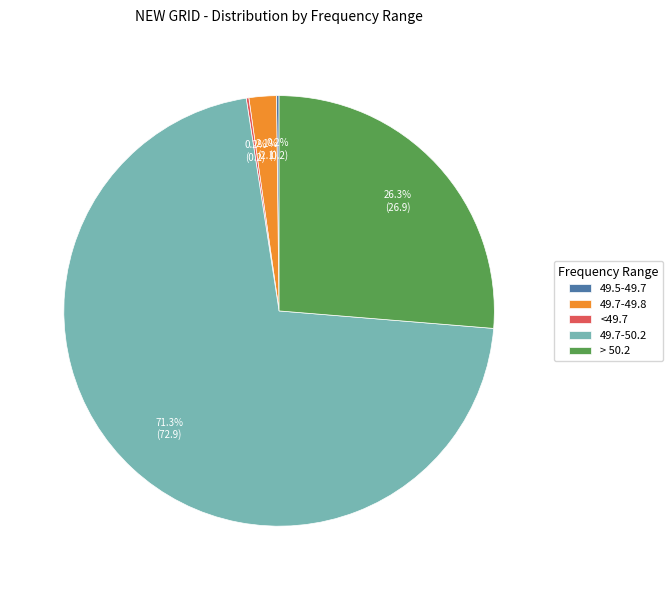

Which category has the biggest portion of the pie?

49.7-50.2